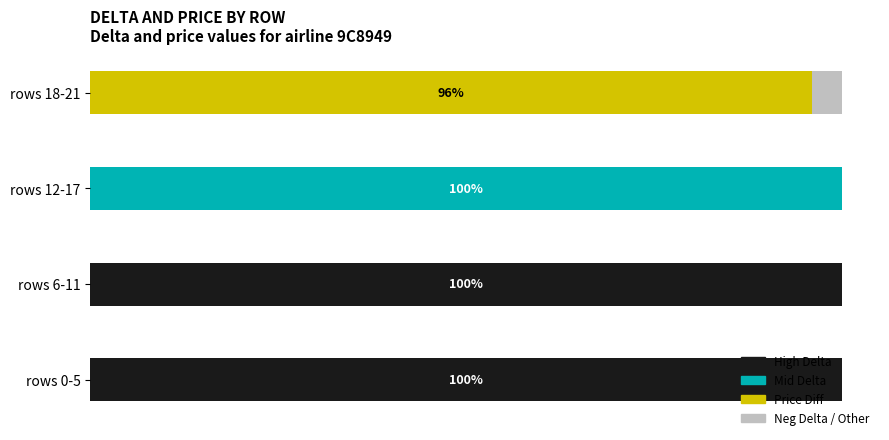

Rank the series by their maximum value, from lowest to highest.

Neg Delta / Other, Price Diff, High Delta, Mid Delta